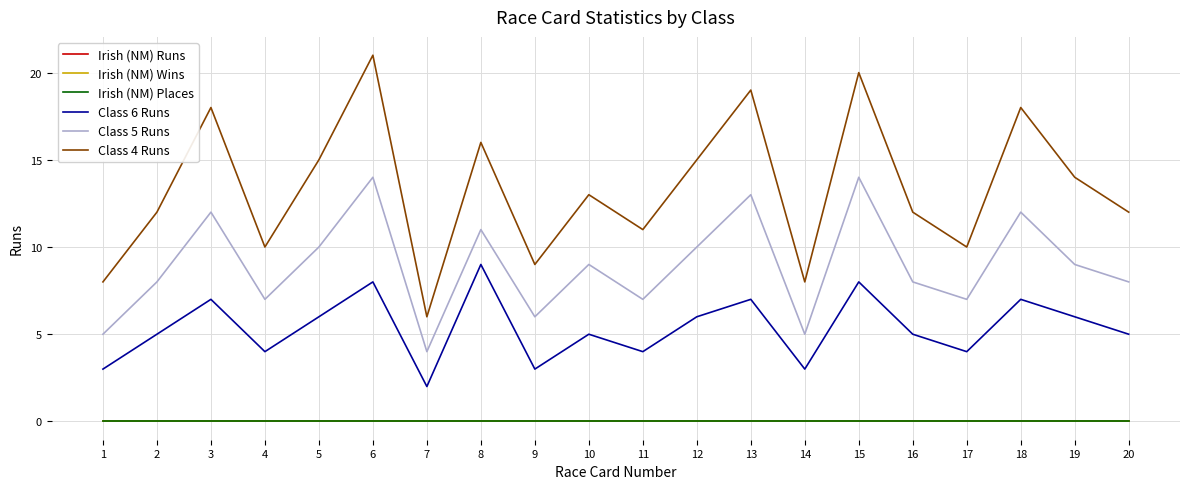

What is the sum of all Class 5 Runs values?

179